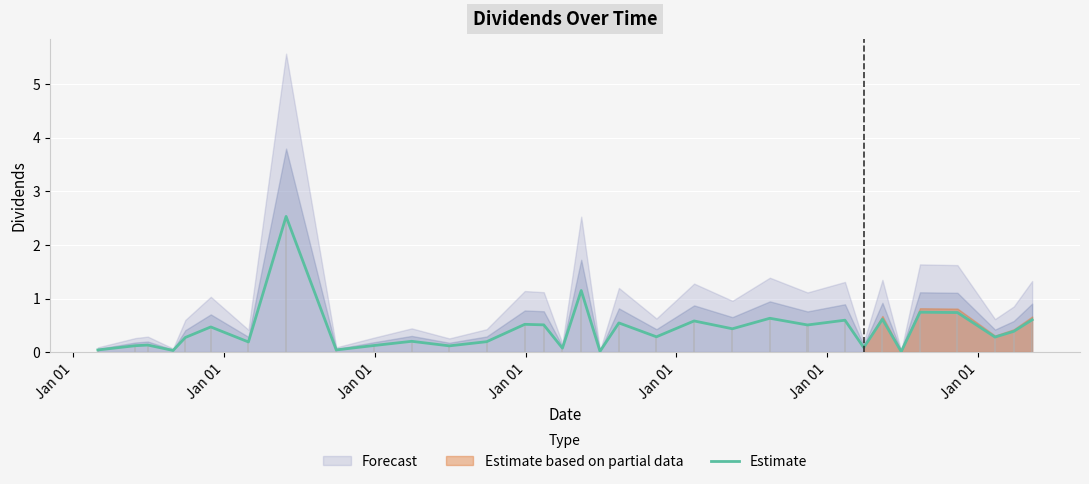

The chart shows a value of 0.0 at 17. True or false?

False